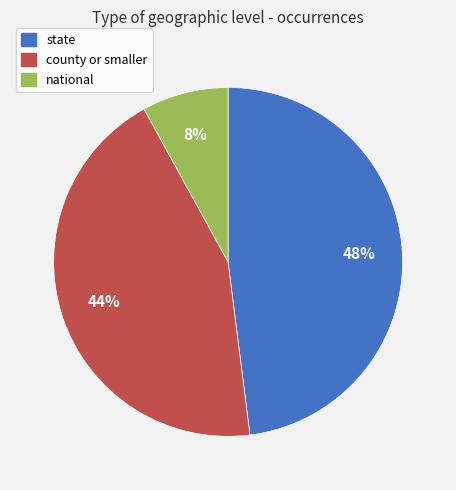

To the nearest percent, what is the average slice percentage?

33%